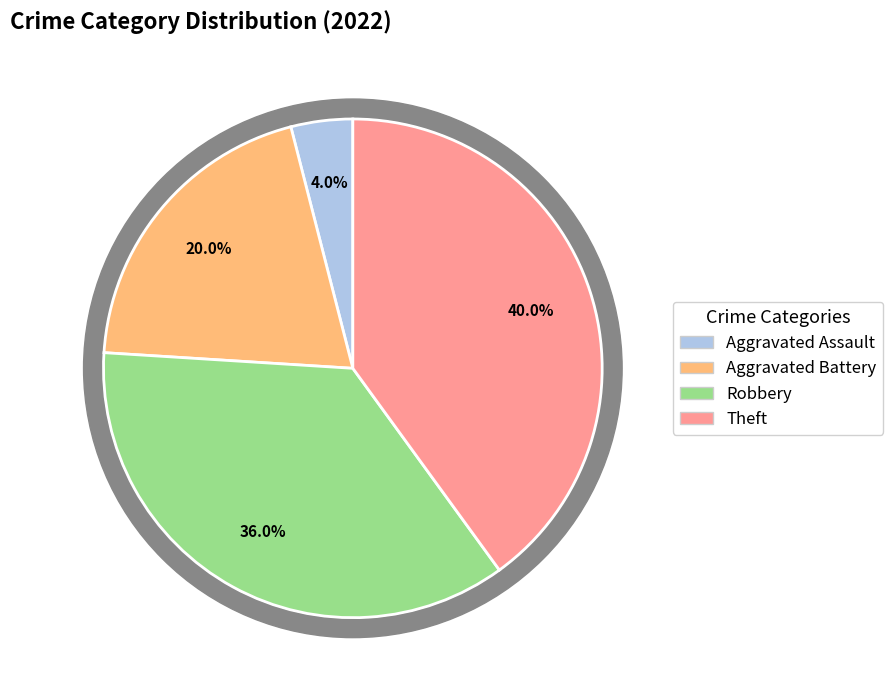

True or false: Robbery accounts for 31% of the total.

False